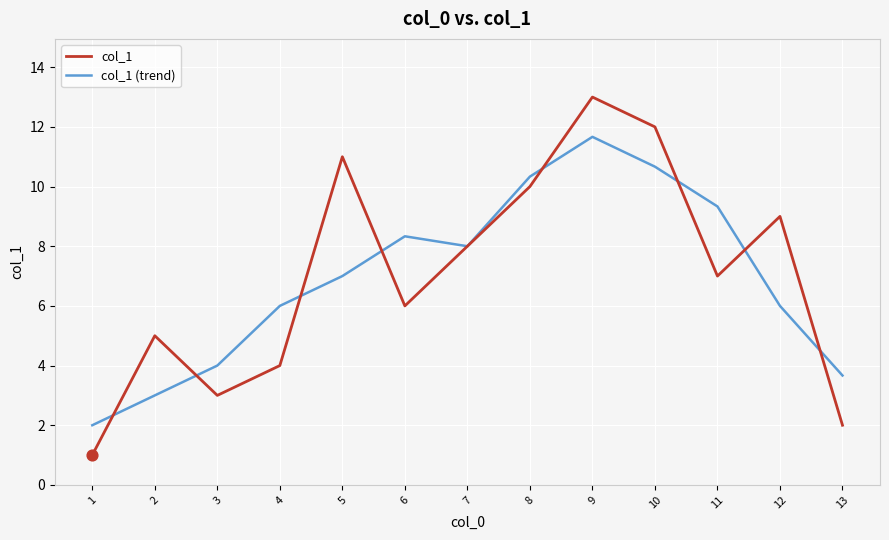

What are all the series names shown in the legend?

col_1, col_1 (trend)